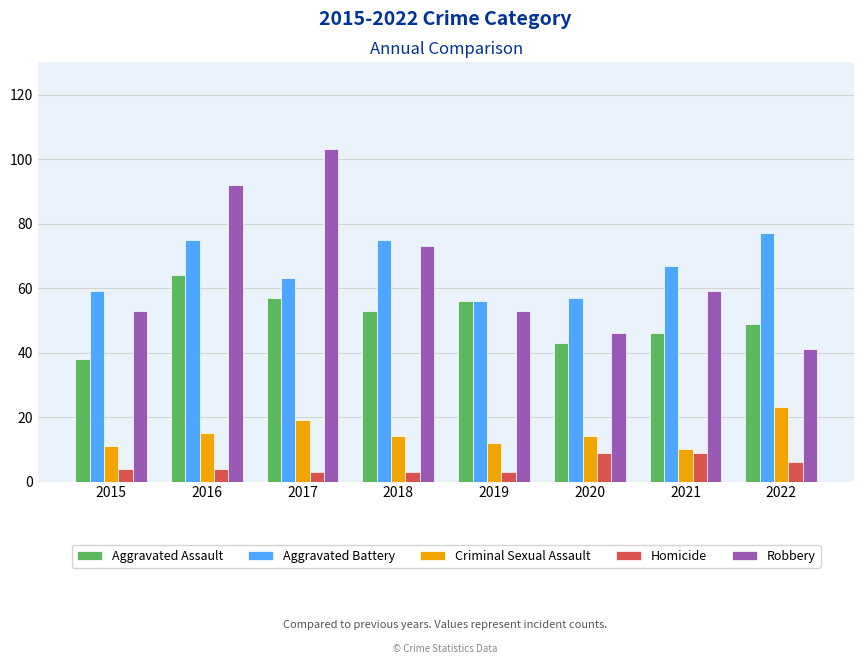

Reading left to right, list all the values displayed in this chart.

Aggravated Assault: 38	64	57	53	56	43	46	49
Aggravated Battery: 59	75	63	75	56	57	67	77
Criminal Sexual Assault: 11	15	19	14	12	14	10	23
Homicide: 4	4	3	3	3	9	9	6
Robbery: 53	92	103	73	53	46	59	41